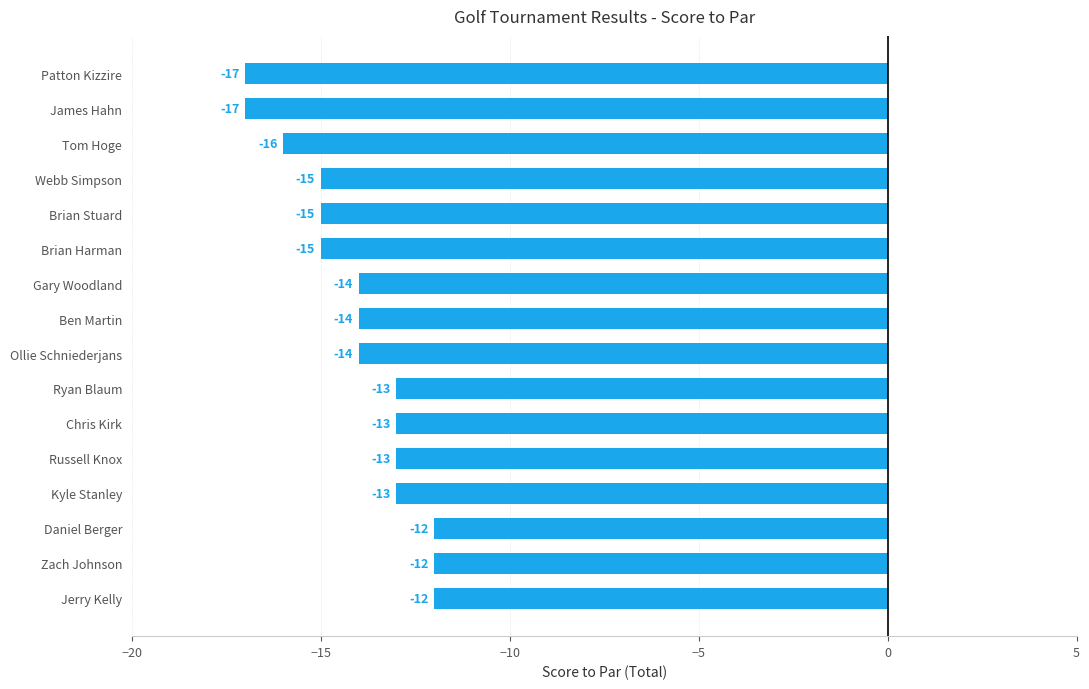

Does the chart contain any negative values?

Yes